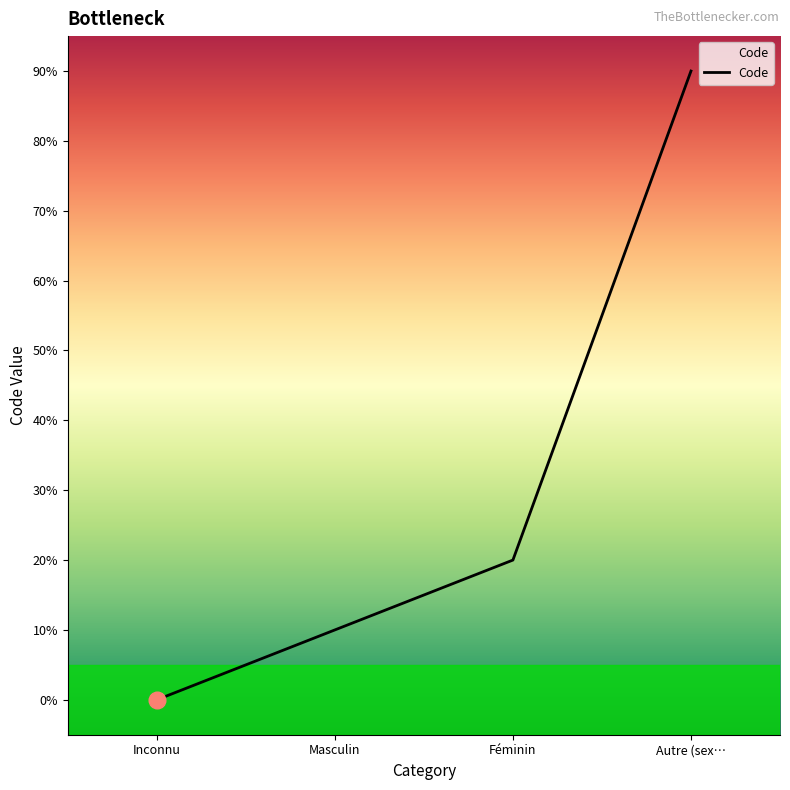

Is this an area chart (filled region under the line)?

No